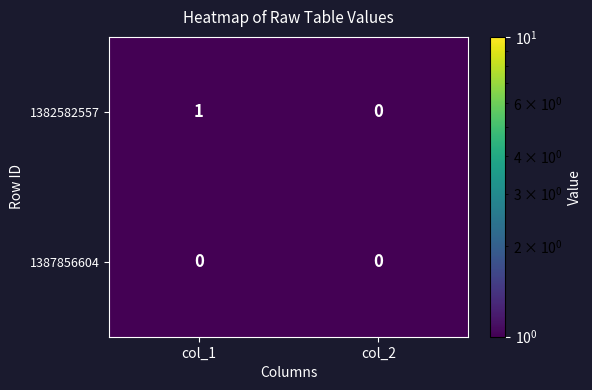

At which label does 1382582557 reach its peak?

col_1